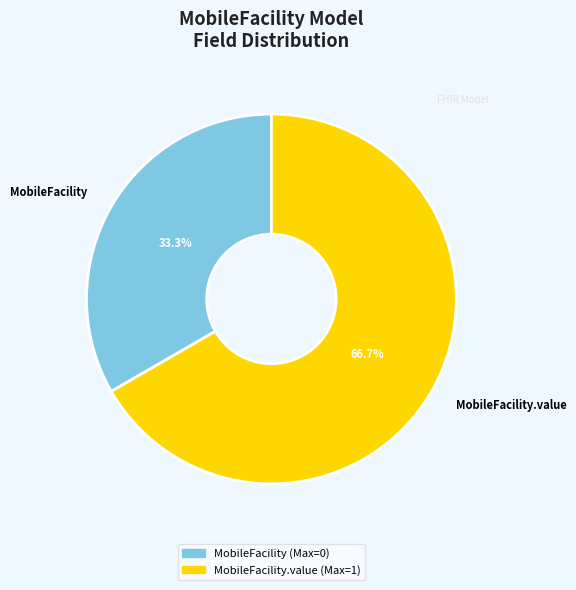

Between MobileFacility and MobileFacility.value, which is larger?

MobileFacility.value